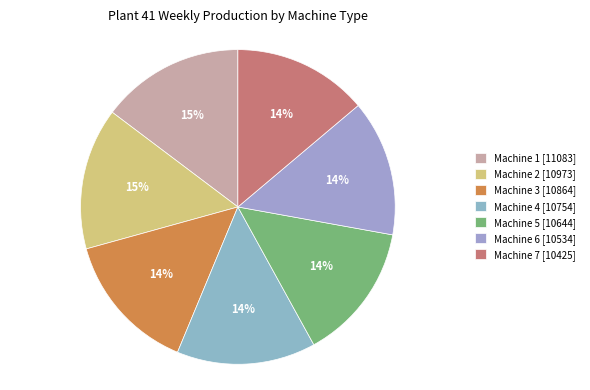

Between Machine 5 and Machine 4, which is larger?

Machine 4